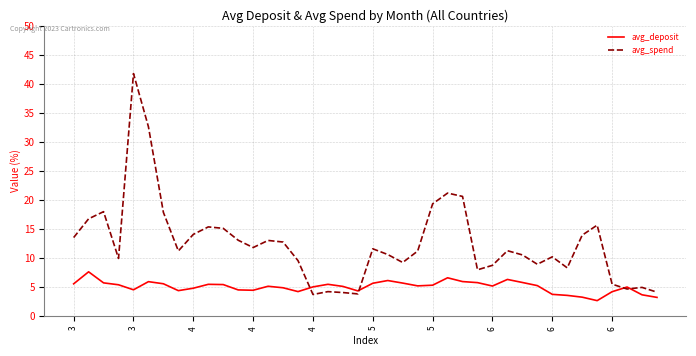

List the series in order of their peak value, lowest first.

avg_deposit, avg_spend